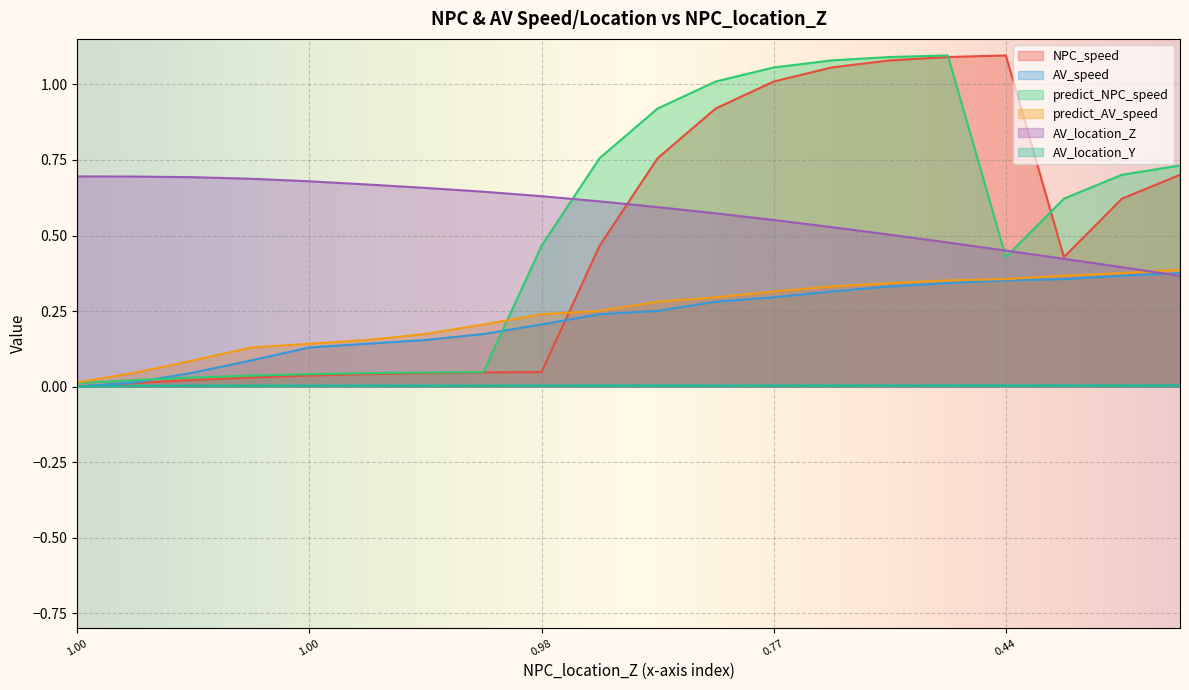

What is the difference between the highest and lowest values at 0.5265797541691708?

1.1